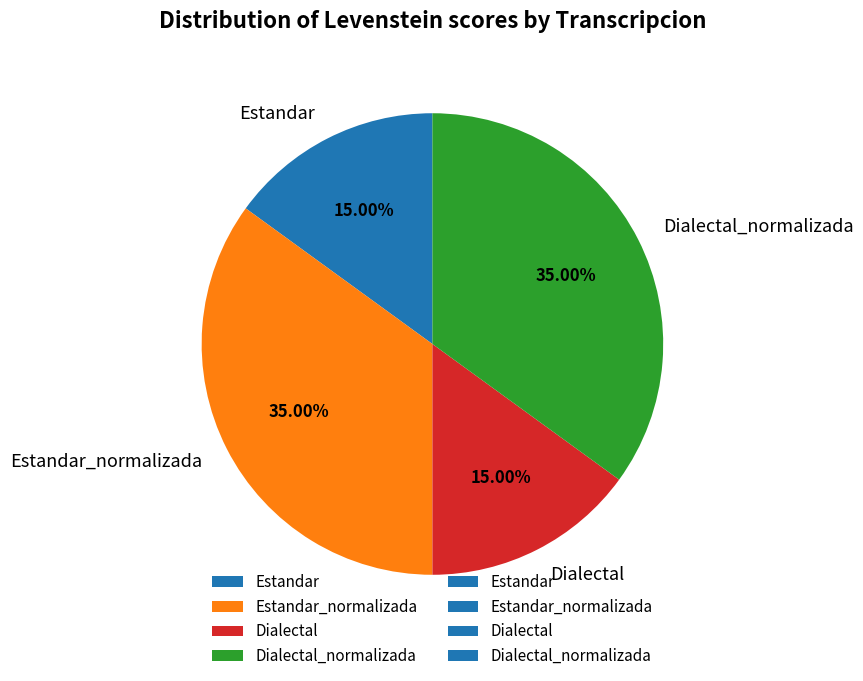

Does Dialectal_normalizada account for over 50% of the chart?

No